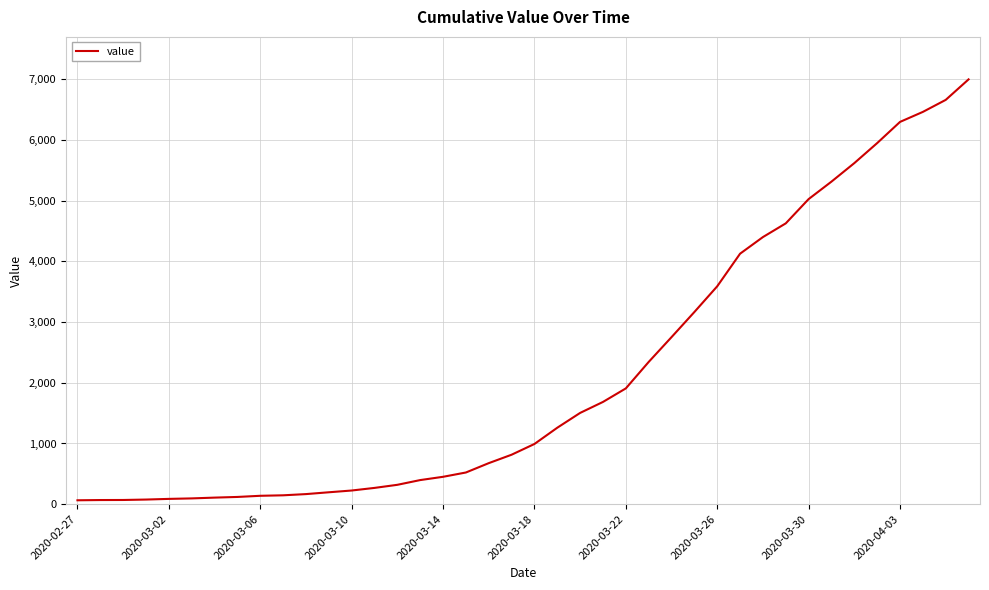

Is this an area chart (filled region under the line)?

No